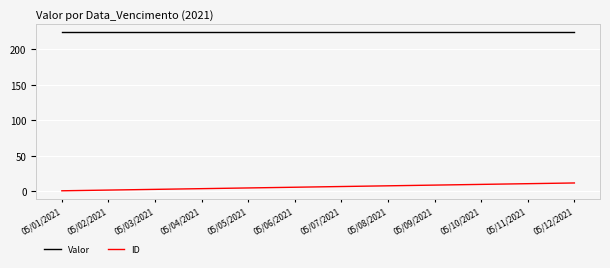

True or false: ID and Valor intersect in this chart.

False